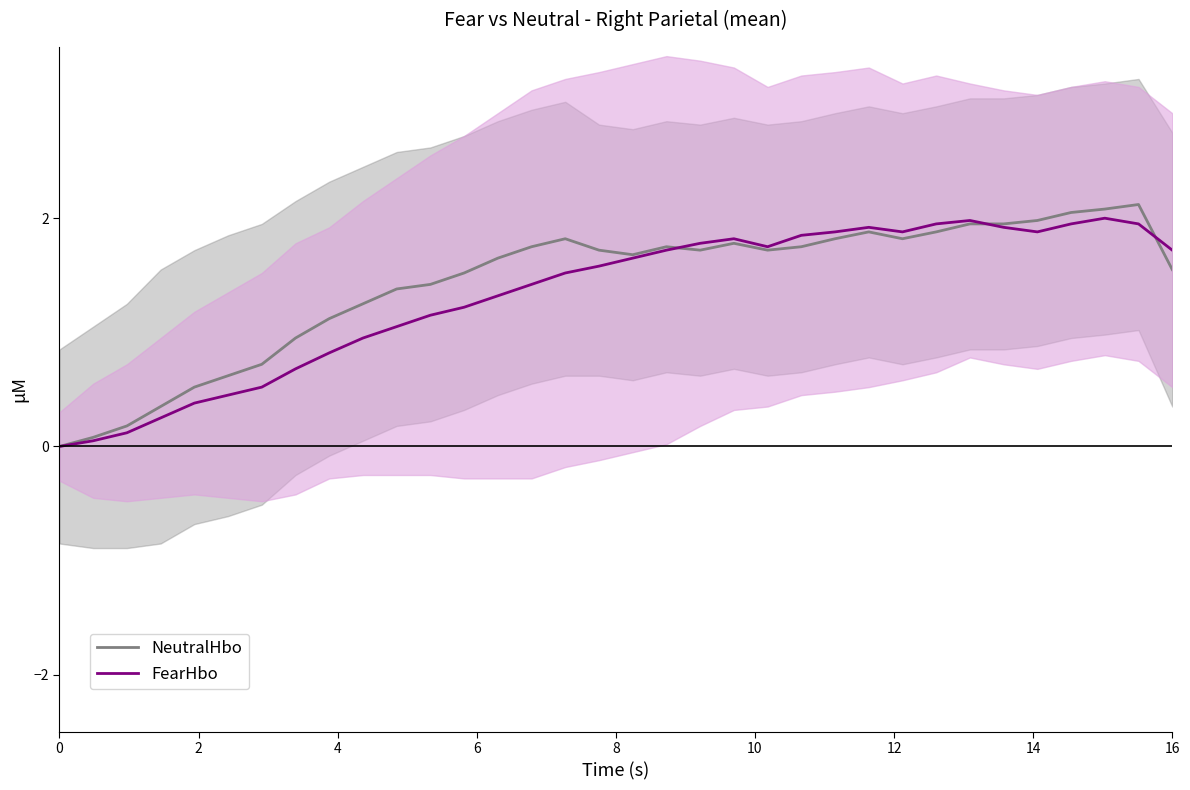

The value of NeutralHbo at 16 is 1.6. True or false?

True